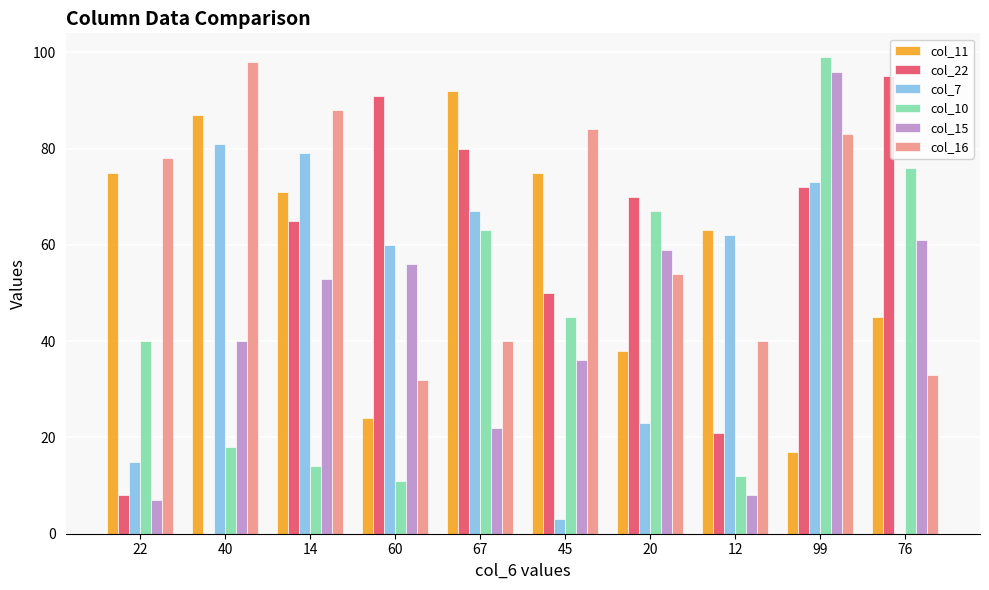

How many groups of bars are there?

10